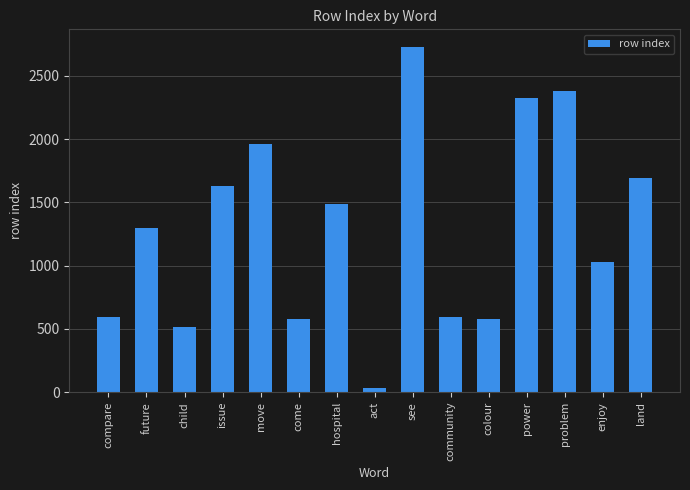

What value does the data have at child?

517